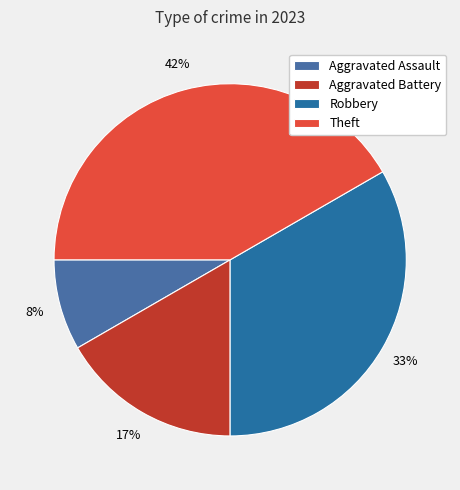

To the nearest percent, what is the combined percentage of Theft and Aggravated Assault?

50%